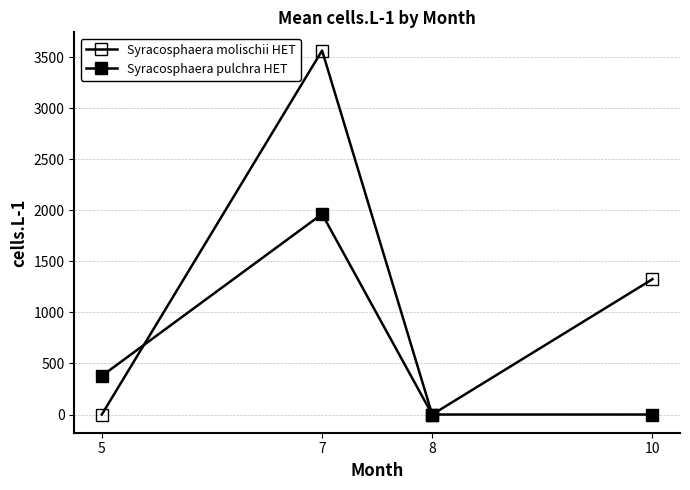

Read the Syracosphaera pulchra HET value at 5.

378.0